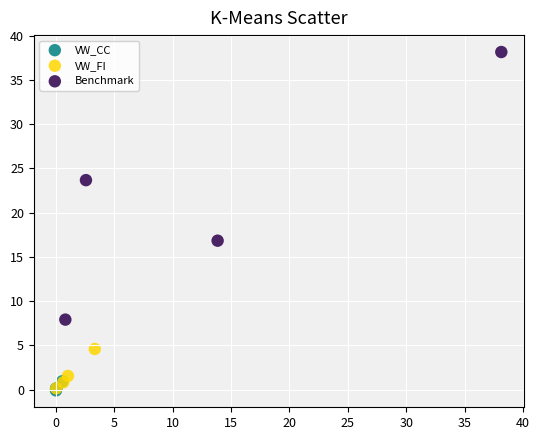

Which series reaches the maximum Y coordinate?

Benchmark